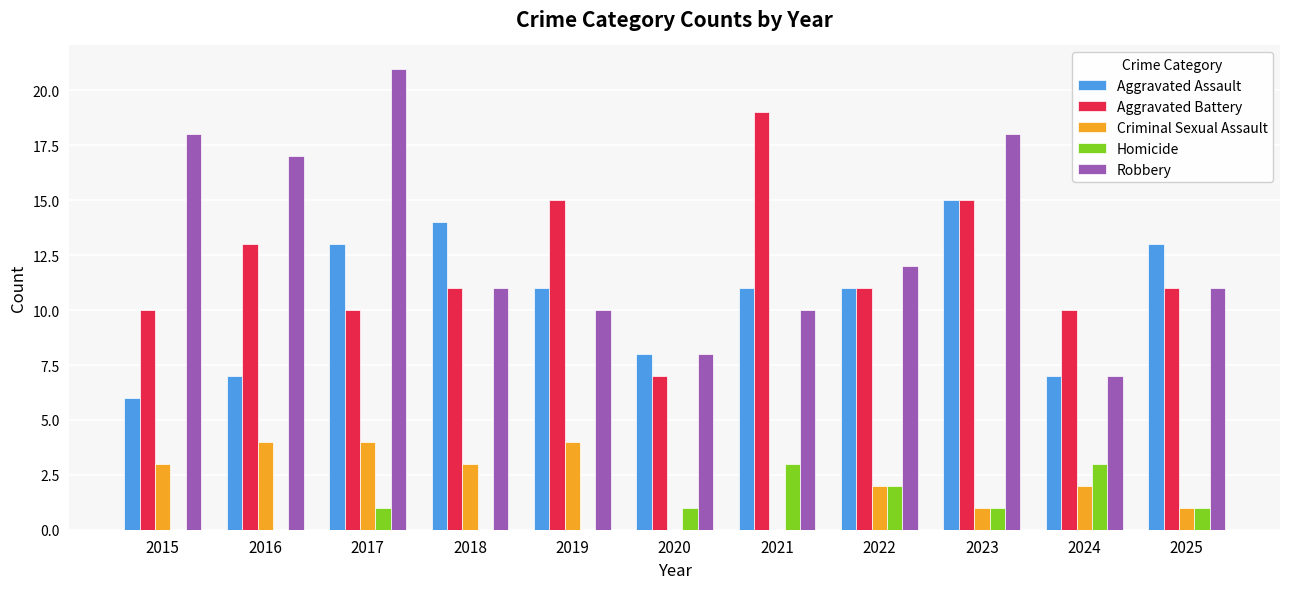

How many categories are shown in the chart?

11